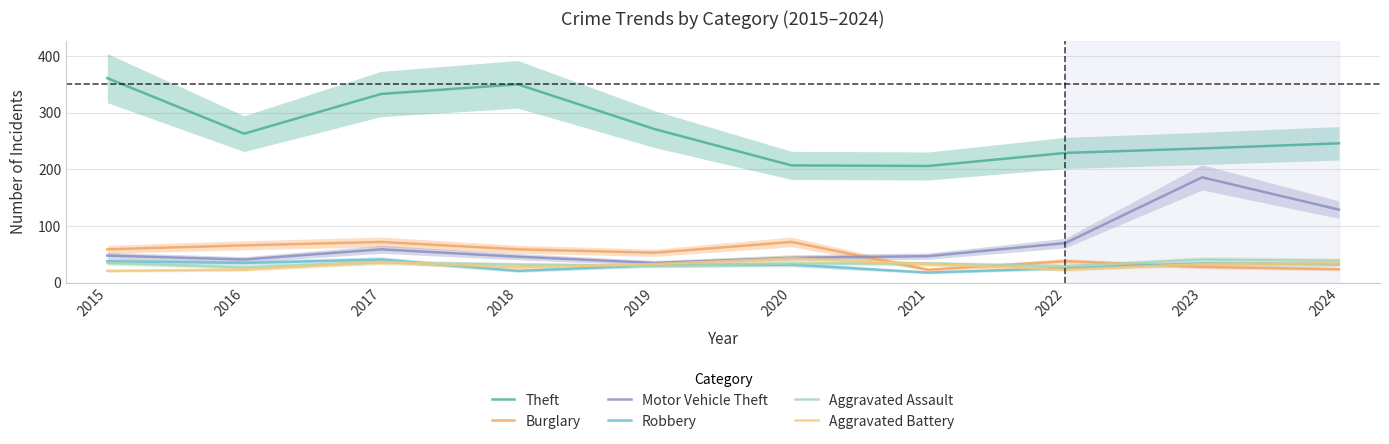

In Robbery, how many points are higher than both neighbors (excluding endpoints)?

3